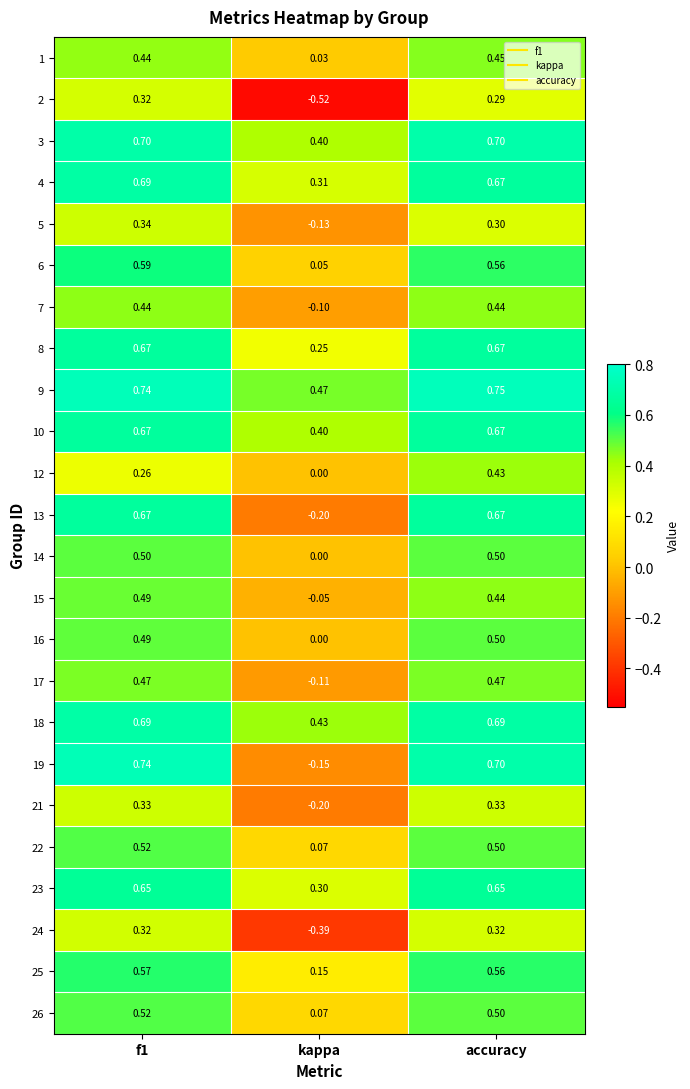

Which label corresponds to the smallest value in the chart?

kappa